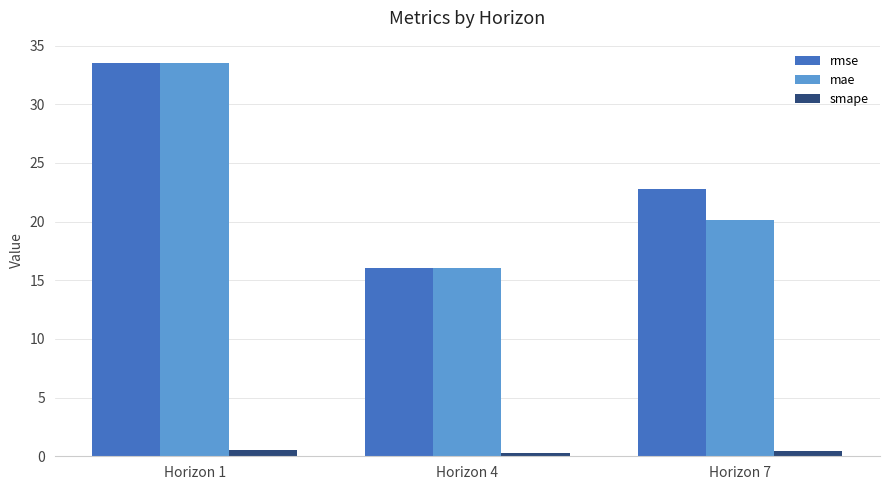

What is the sum of all mae values?

69.7